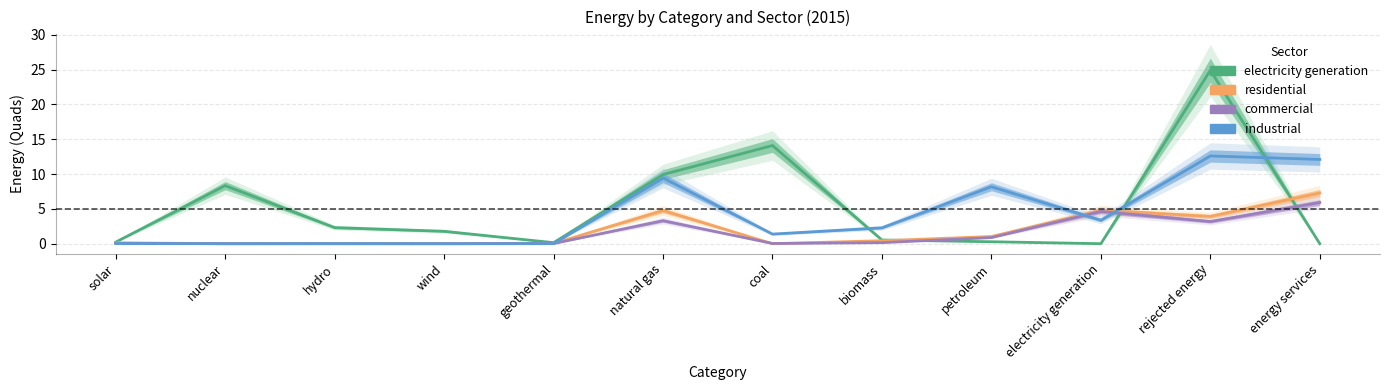

Rank the categories by electricity generation value from highest to lowest.

rejected energy, coal, natural gas, nuclear, hydro, wind, biomass, petroleum, solar, geothermal, electricity generation, energy services